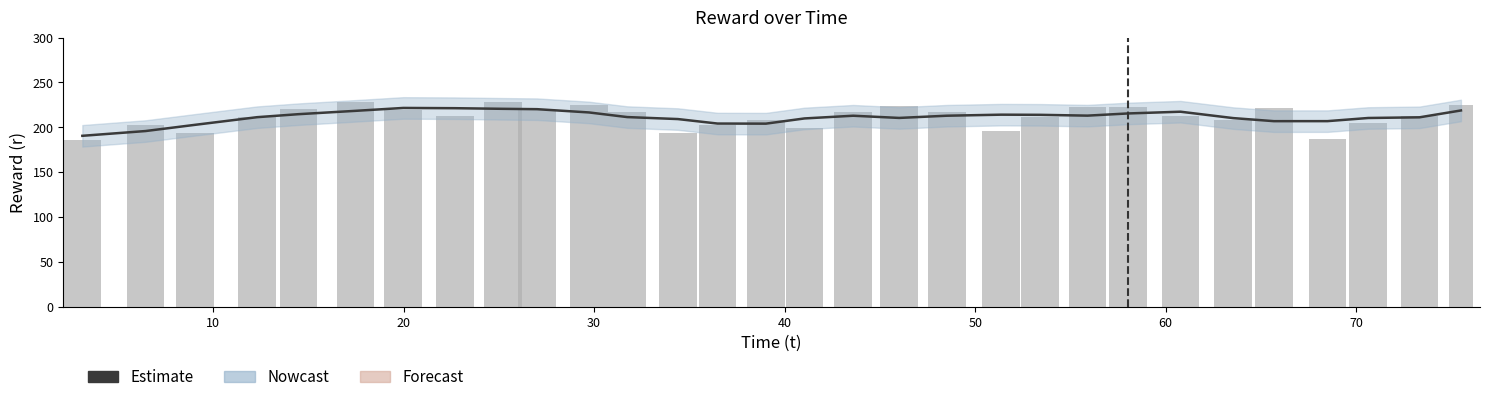

What is the smallest value displayed?

190.5